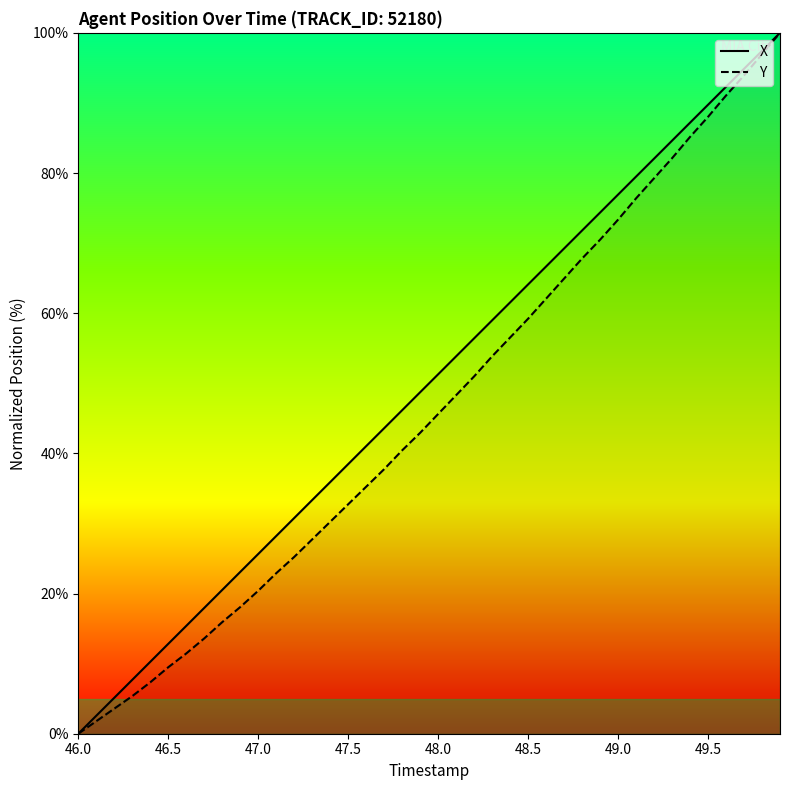

Reading left to right, extract all data points from this chart.

X: 0.0	2.6	5.1	7.7	10.3	12.8	15.4	17.9	20.5	23.1	25.6	28.2	30.8	33.3	35.9	38.5	41.0	43.6	46.2	48.7	51.3	53.8	56.4	59.0	61.5	64.1	66.7	69.2	71.8	74.4	76.9	79.5	82.1	84.6	87.2	89.7	92.3	94.9	97.4	100.0
Y: 0.0	1.8	3.6	5.4	7.3	9.5	11.4	13.6	15.9	18.1	20.4	22.9	25.2	27.7	30.2	32.7	35.2	37.7	40.4	42.9	45.6	48.3	51.0	53.8	56.5	59.2	62.1	64.9	67.8	70.5	73.3	76.4	79.2	82.1	85.2	88.0	91.1	93.9	97.0	100.0